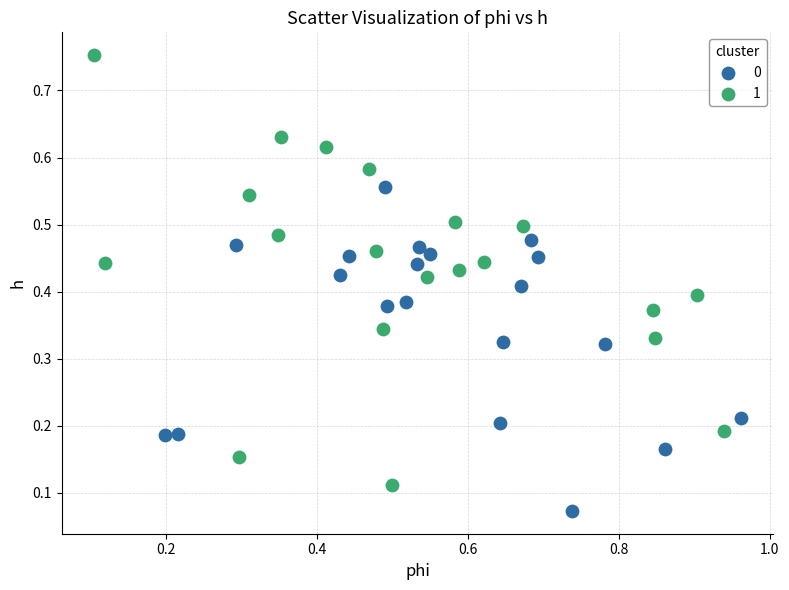

Which series reaches the minimum Y coordinate?

0